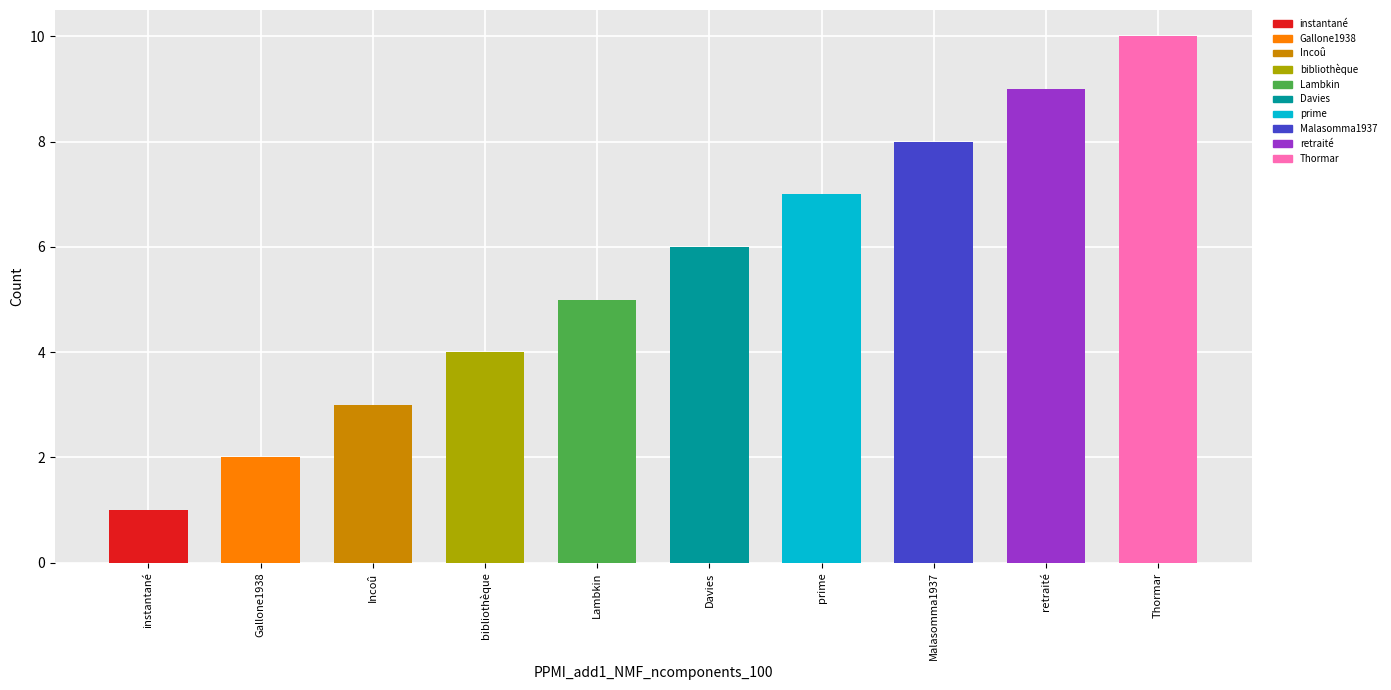

Which has a higher value, Malasomma1937 or Thormar?

Thormar